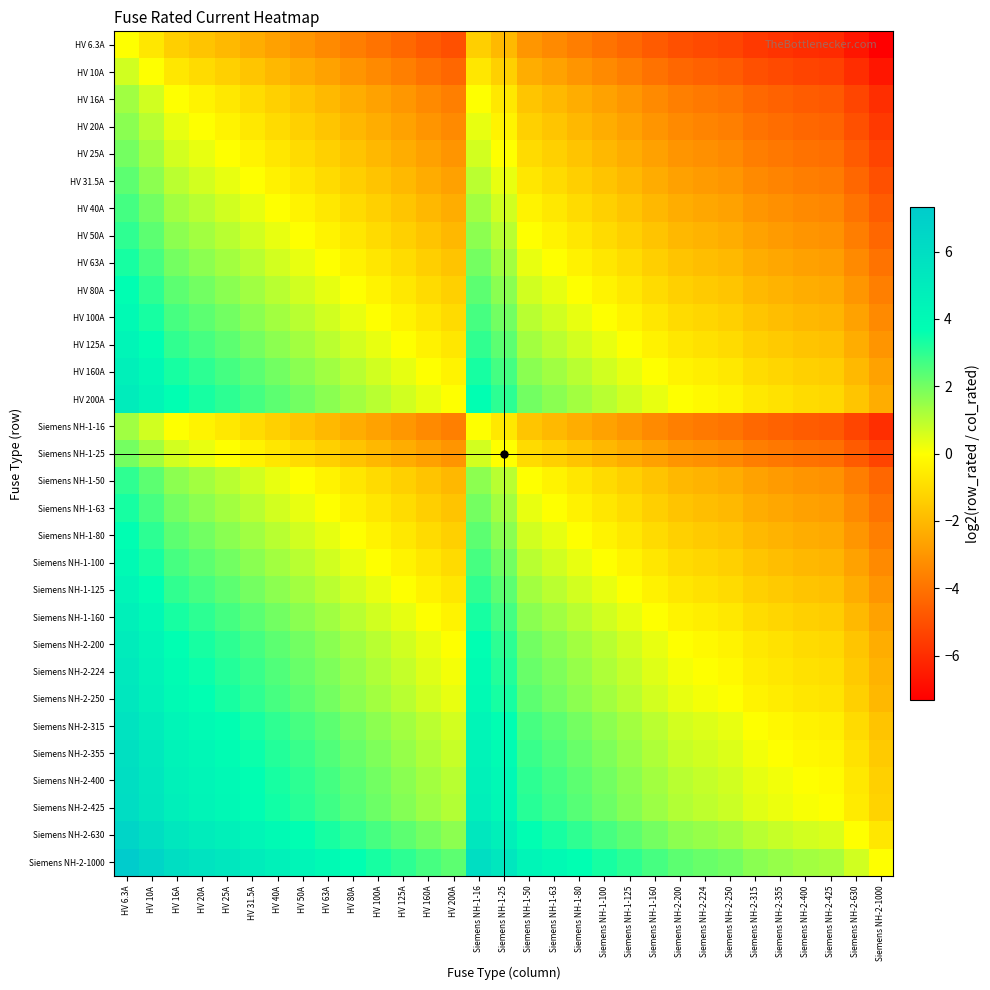

Between HV 200A and Siemens NH-2-224, which is larger?

HV 200A